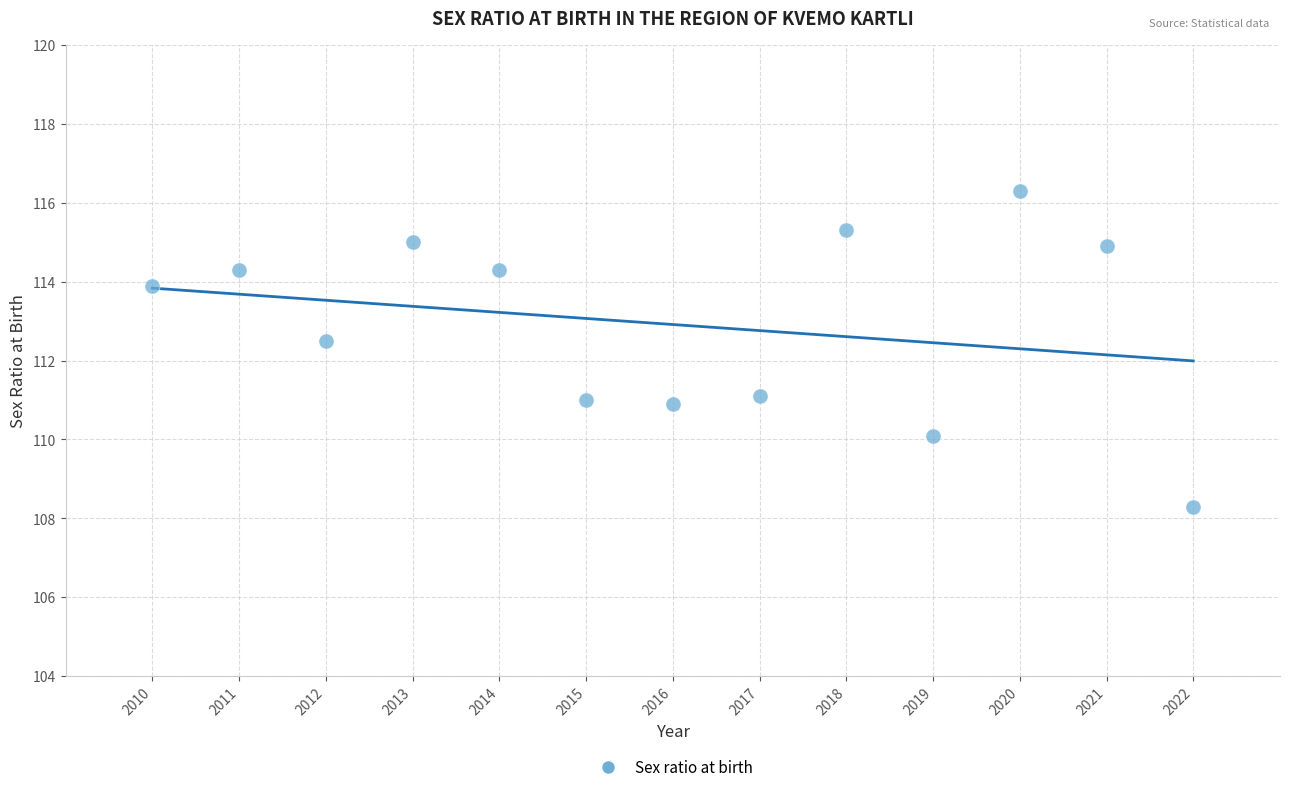

What is the range of Y values (max minus min)?

8.0